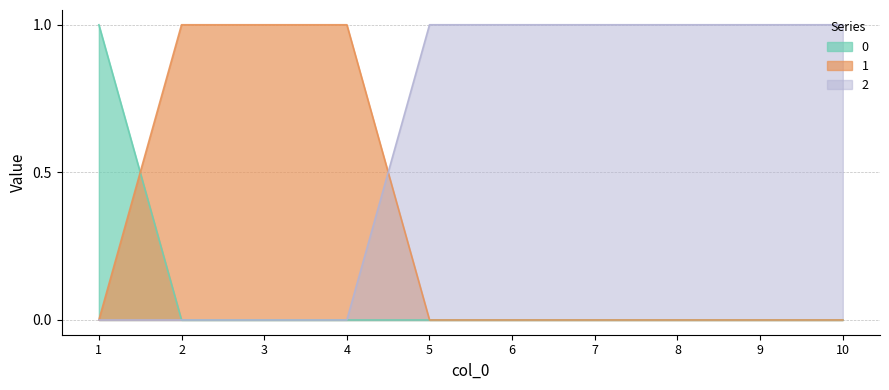

How many lines are shown in the chart?

3